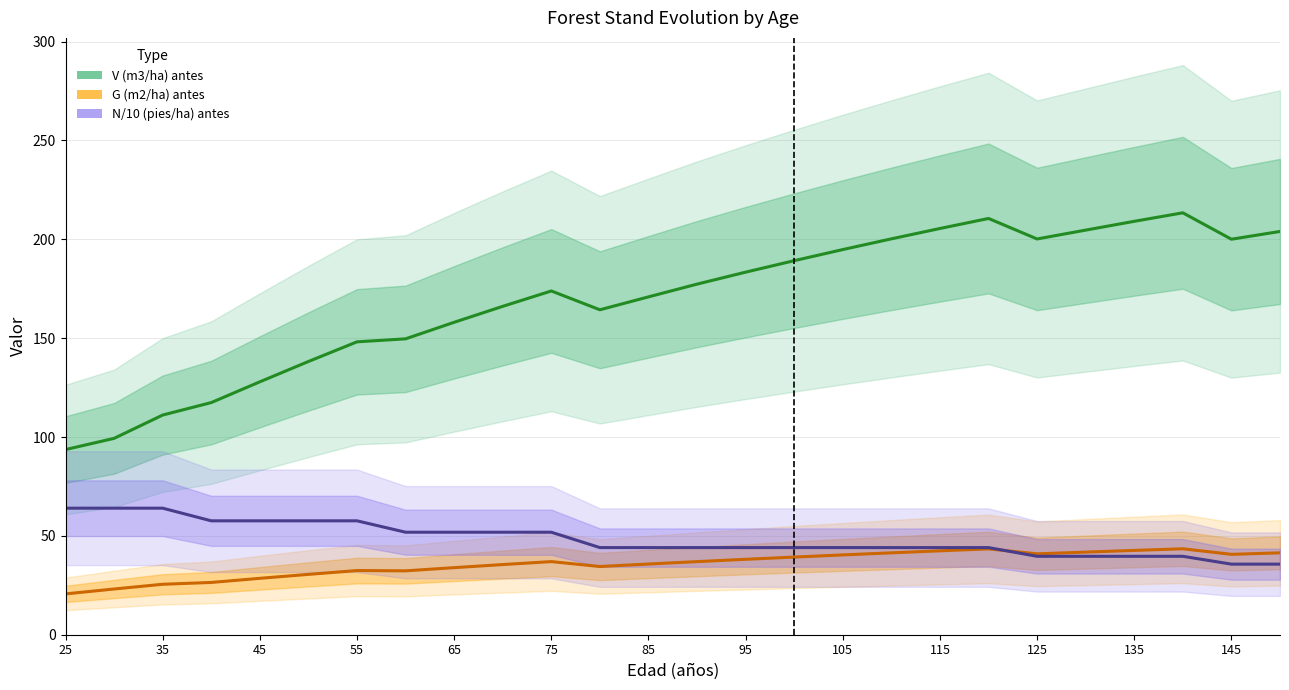

The value of G (m2/ha) antes at 145 is 15.4. True or false?

False